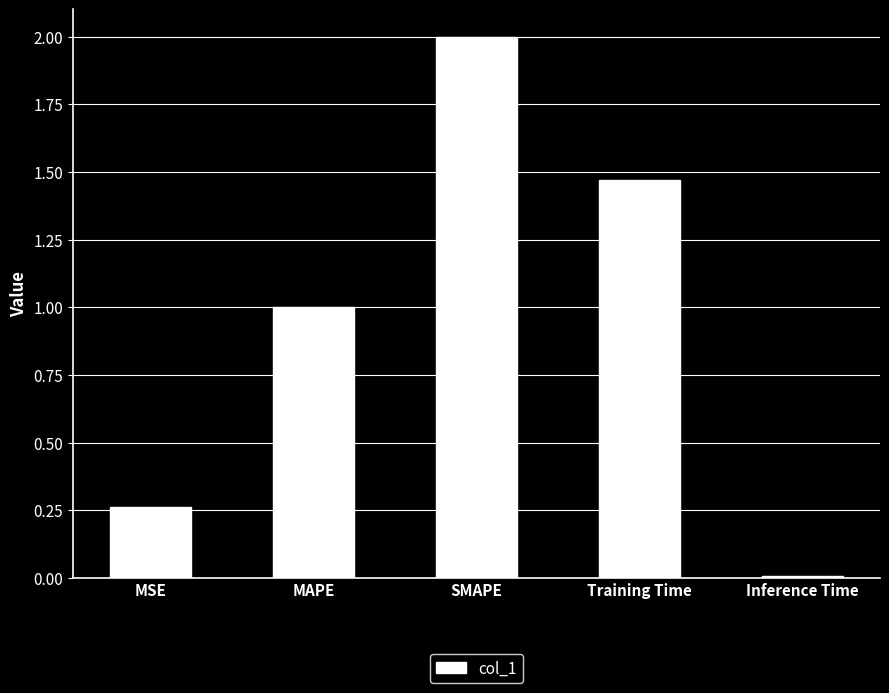

Rank the categories by value from lowest to highest.

Inference Time, MSE, MAPE, Training Time, SMAPE